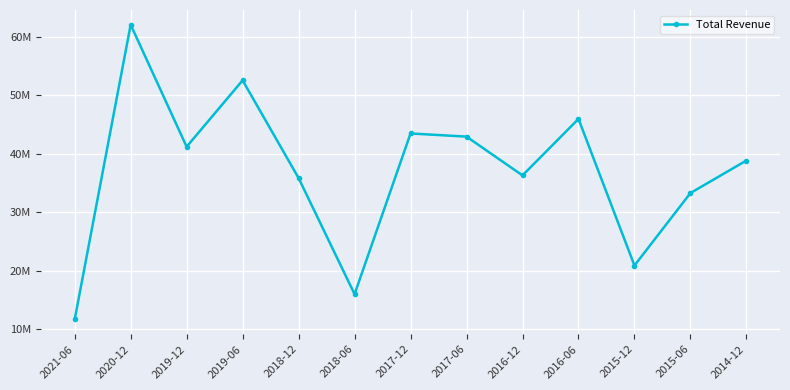

How many interior local valleys (lower than both neighbors) does the data have?

4